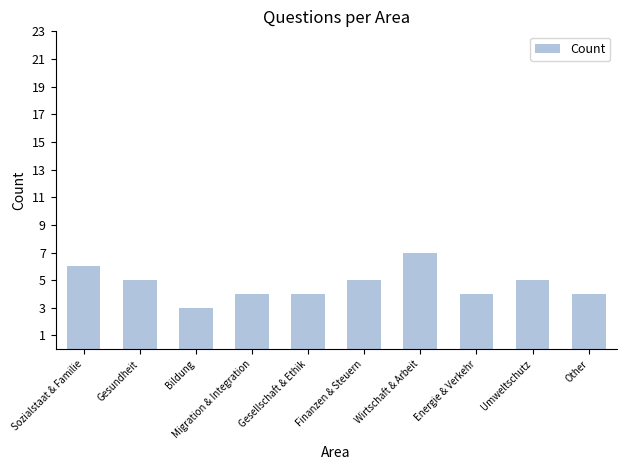

What is the ratio of the value at Other to the value at Umweltschutz?

0.8